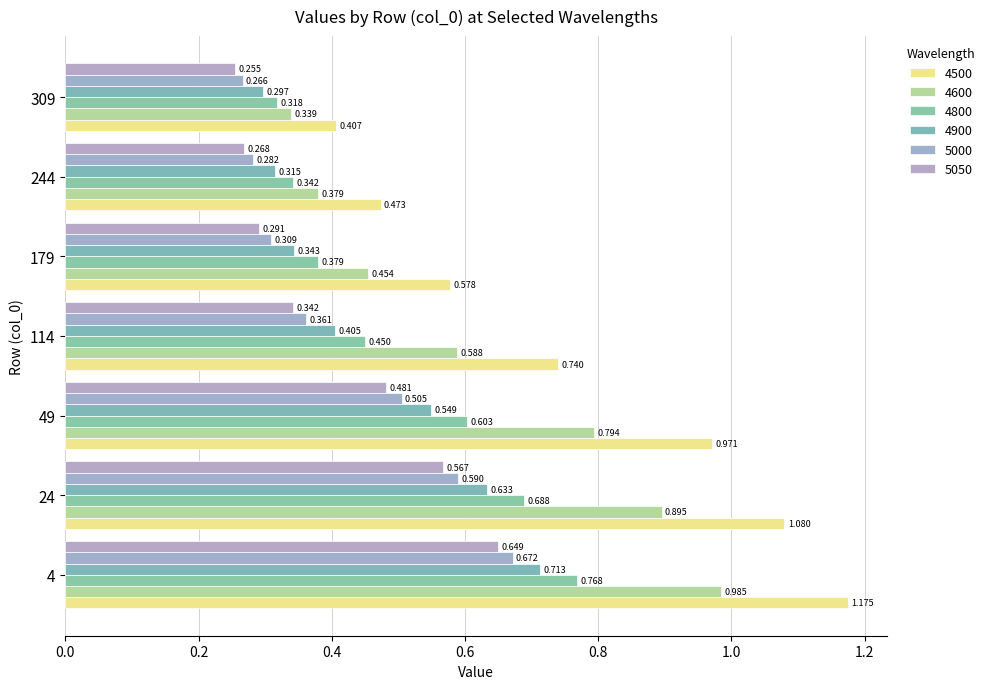

What is the sum of the 5050 values at 4 and 244?

0.9